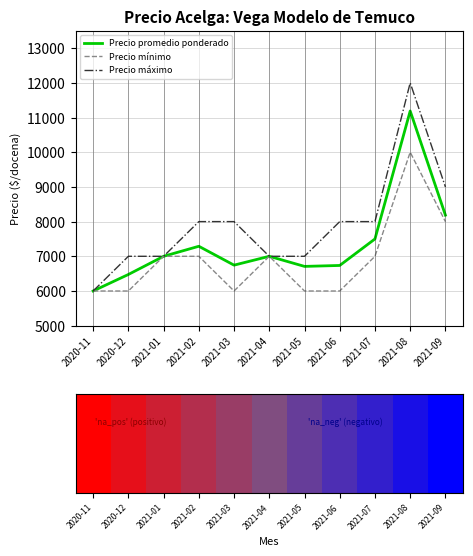

Rank the series at 2021-03 from highest to lowest value.

Precio máximo, Precio promedio ponderado, Precio mínimo